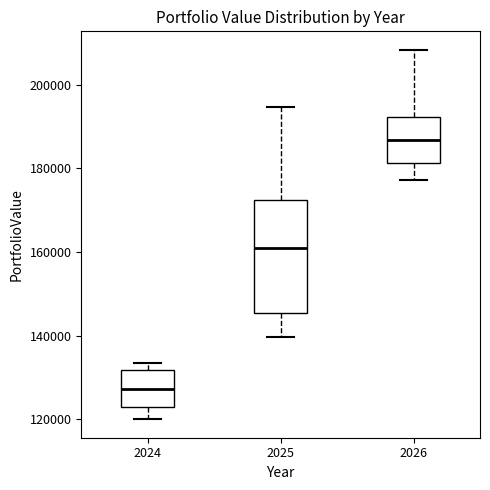

Where is the upper edge of the box at x = 2025 on the y-axis? The values are not printed on the chart, so give them approximately, as read against the axis.

172000